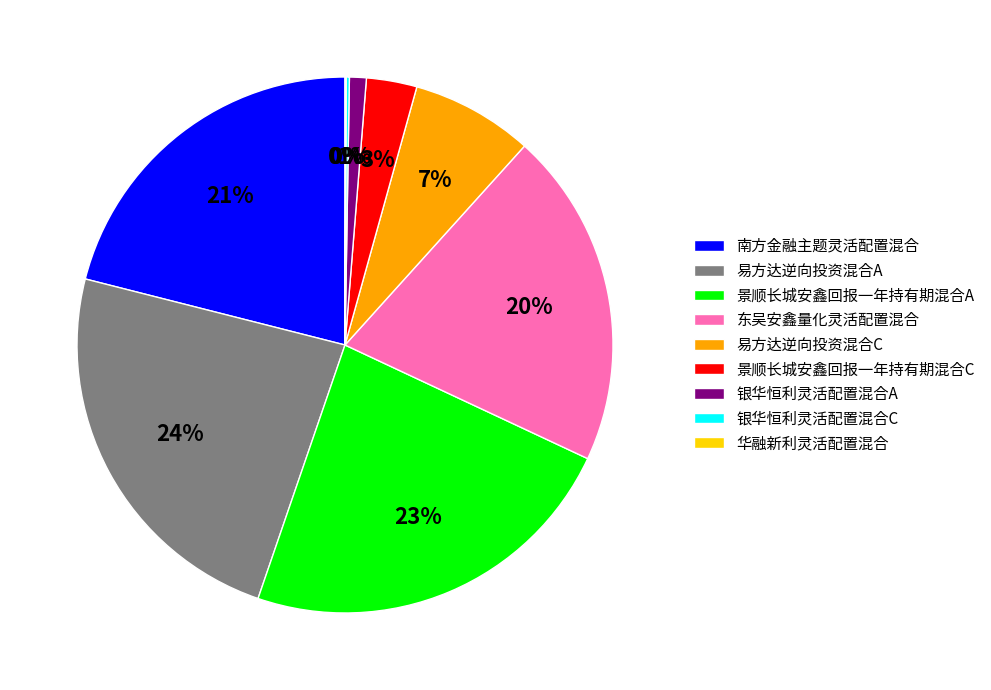

Is 易方达逆向投资混合C the majority of the pie?

No